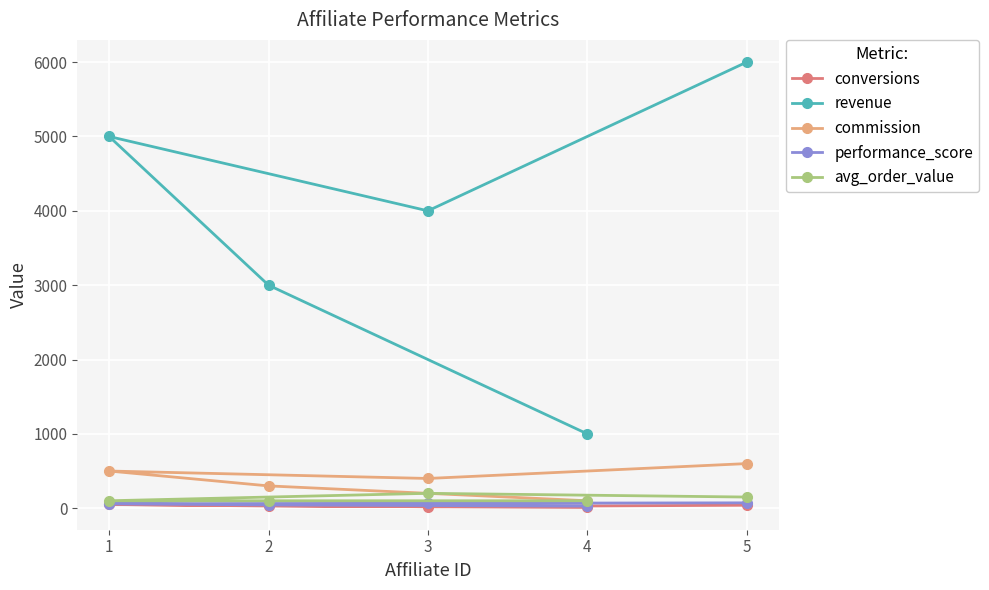

At 2, list the series in order from smallest to largest.

conversions, performance_score, avg_order_value, commission, revenue